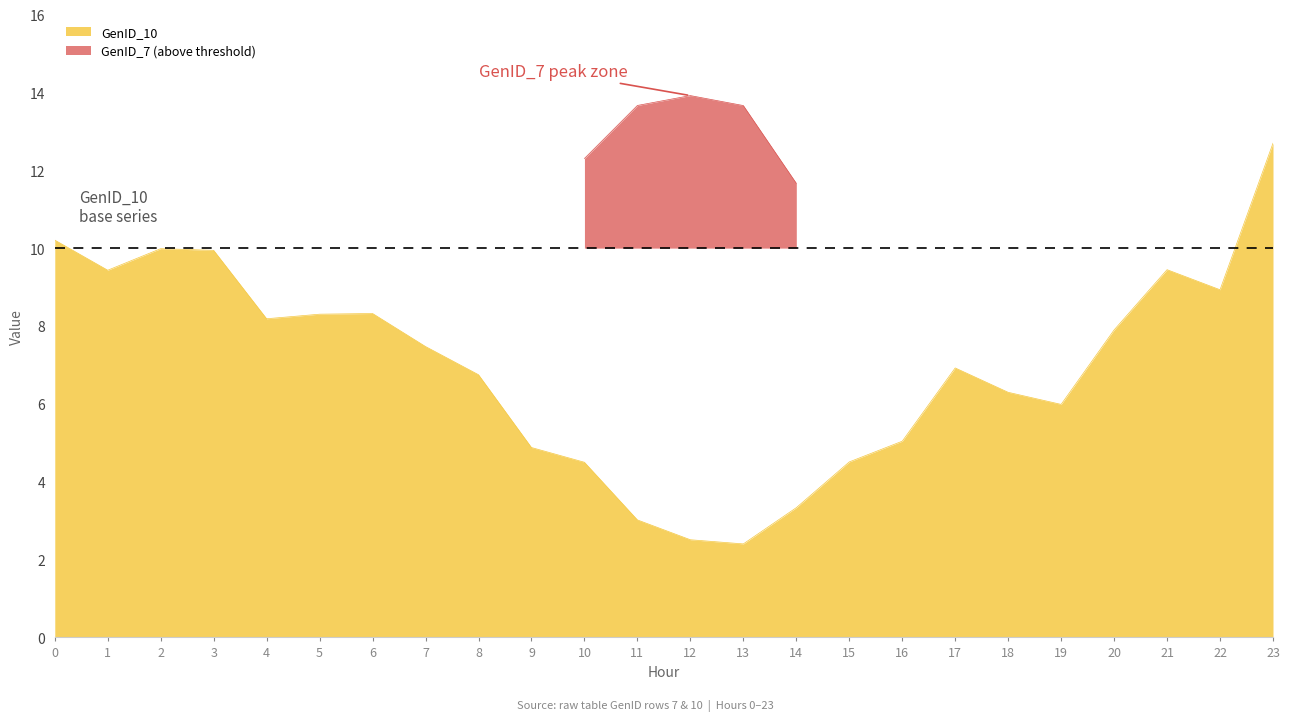

How many values are below 7?

12